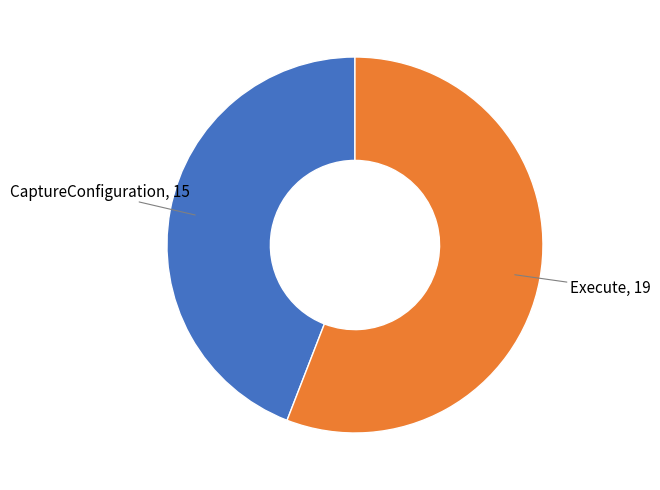

Is there any slice that represents more than half of the pie?

Yes